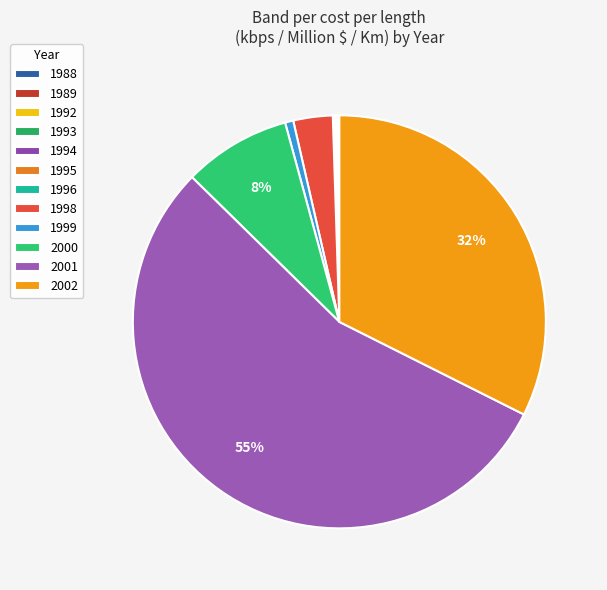

Between 1988 and 2000, which is larger?

2000